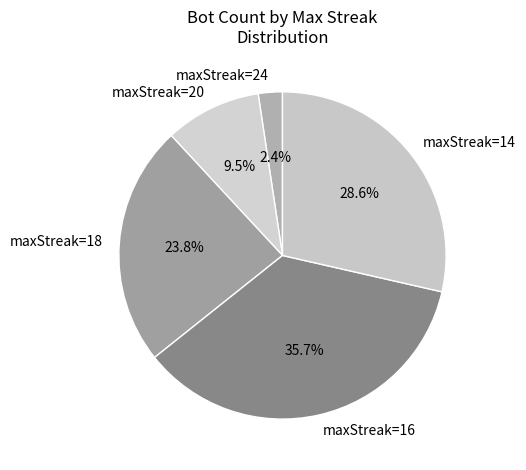

How many slices are in this pie chart?

5